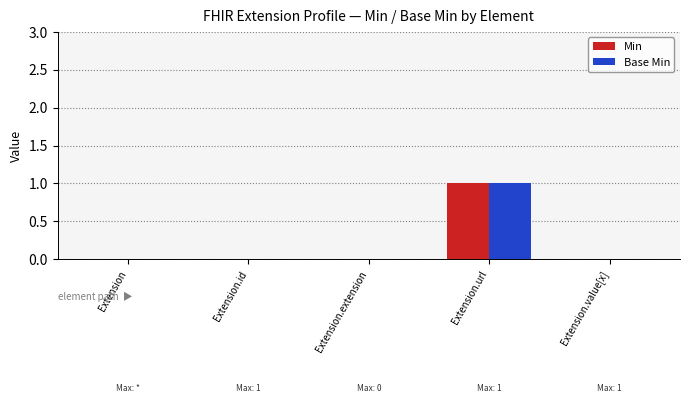

Which category has the highest value in the Min series?

Extension.url